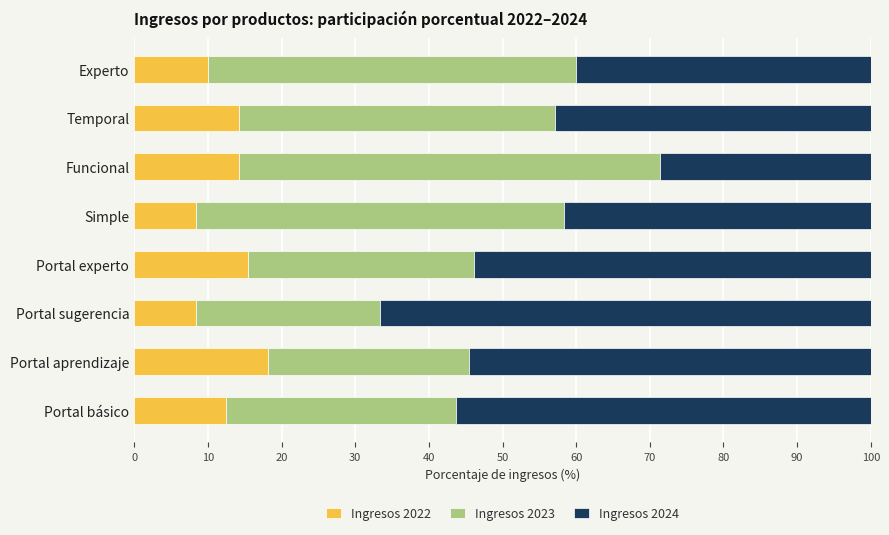

What is the difference between the Ingresos 2022 values at Portal experto and Experto?

5.4